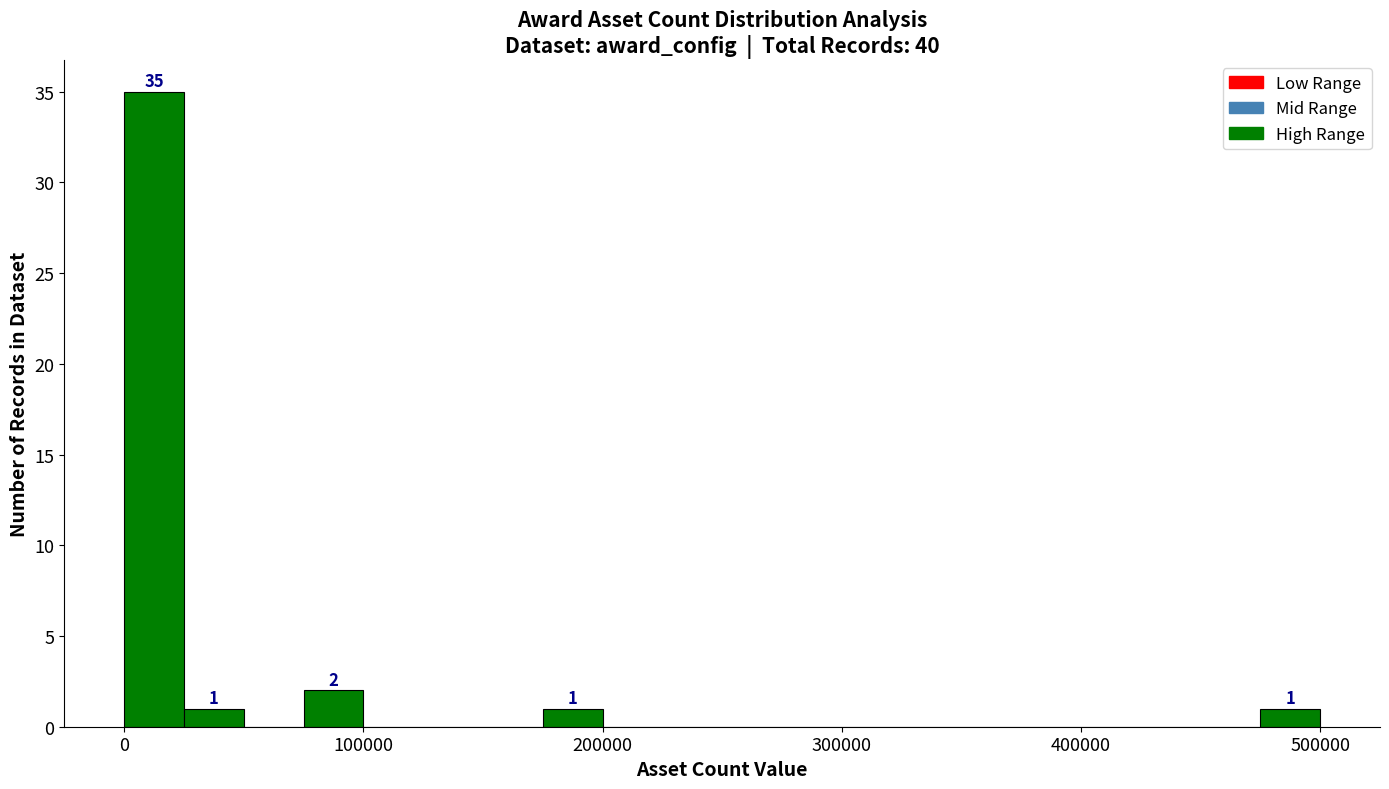

Read against the x-axis, roughly where is the centre of the tallest bar?

10000